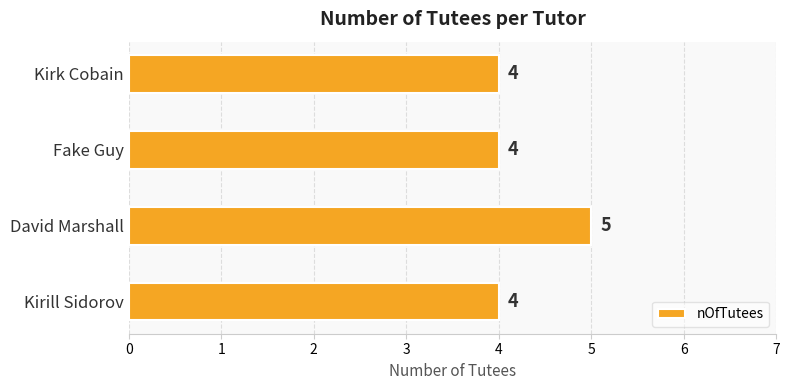

What is the sum of all values?

17